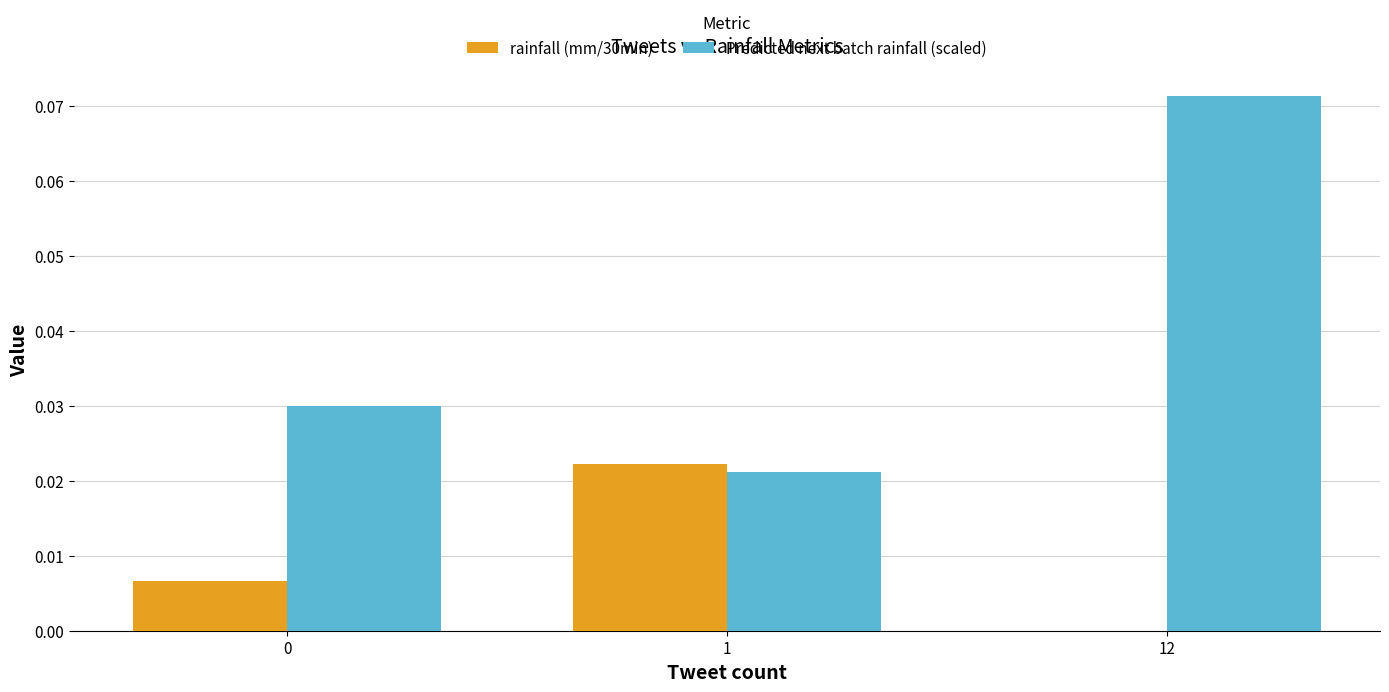

Which category has the highest value in the Predicted next batch rainfall (scaled) series?

12